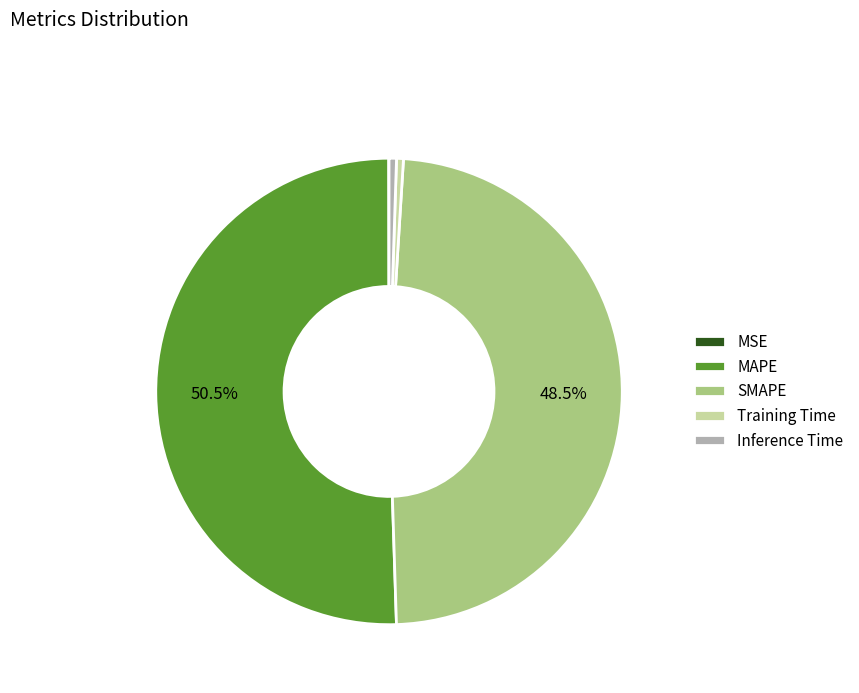

What is the largest slice in the pie chart?

MAPE